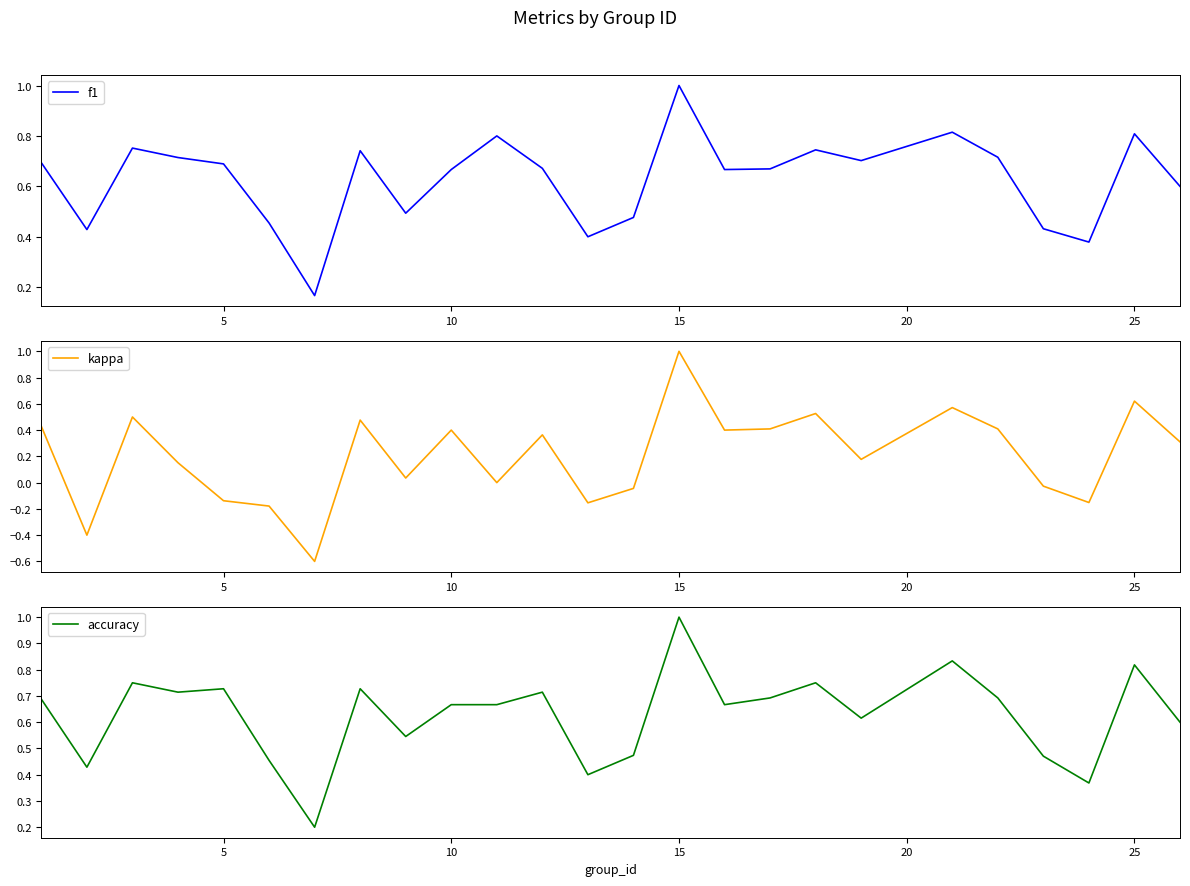

Is it true that accuracy equals 0.4 at 15?

False